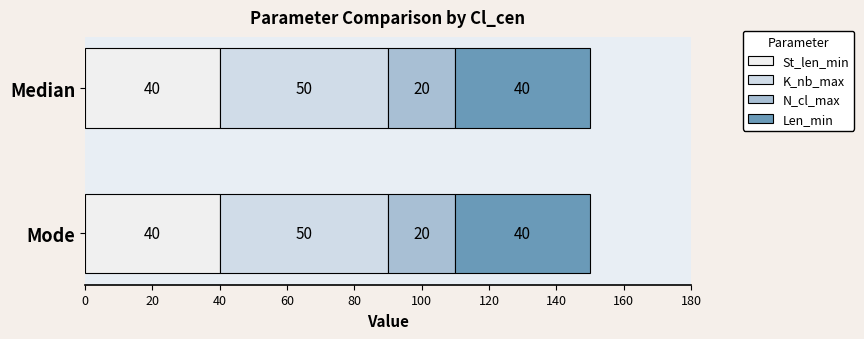

At which label does K_nb_max reach its minimum?

Median